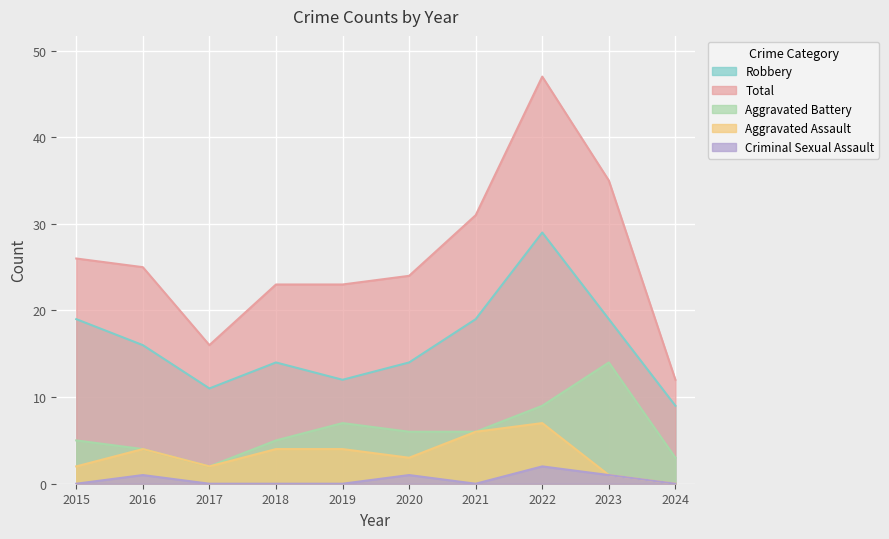

What are all the series names shown in the legend?

Robbery, Total, Aggravated Battery, Aggravated Assault, Criminal Sexual Assault